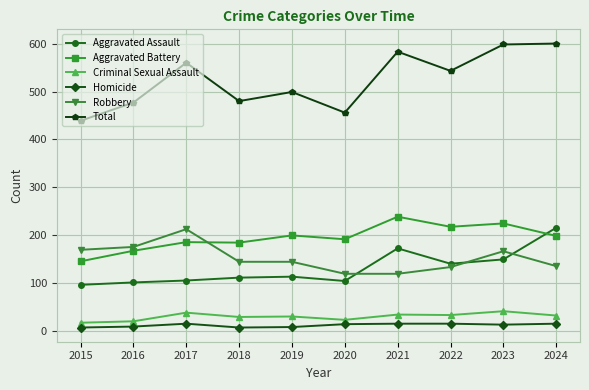

Which series has the widest spread of values?

Total